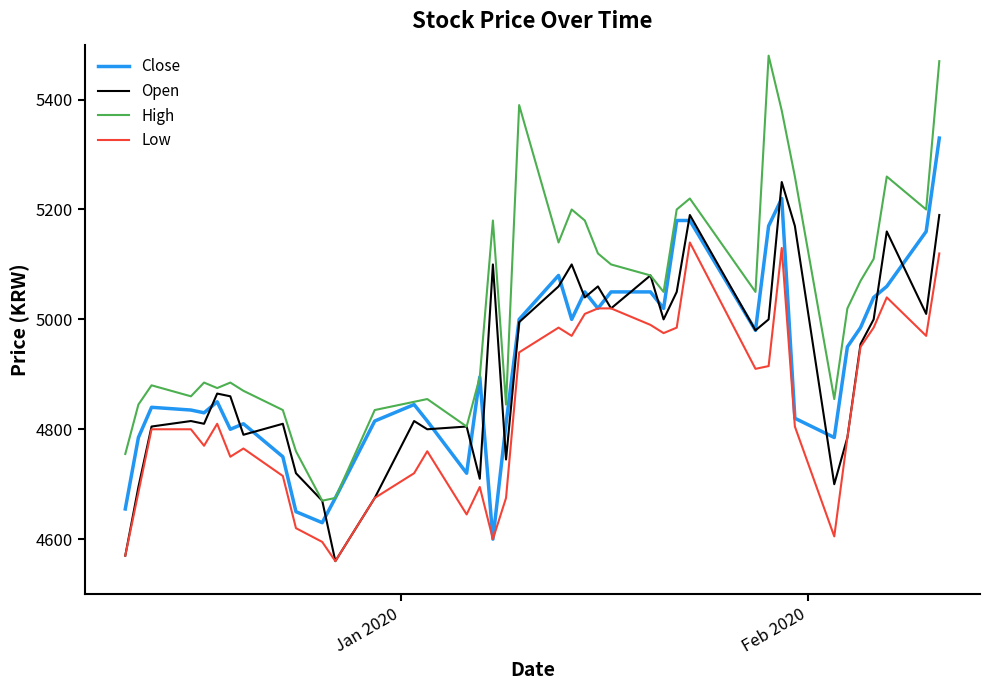

Which series has the largest range (max minus min)?

High